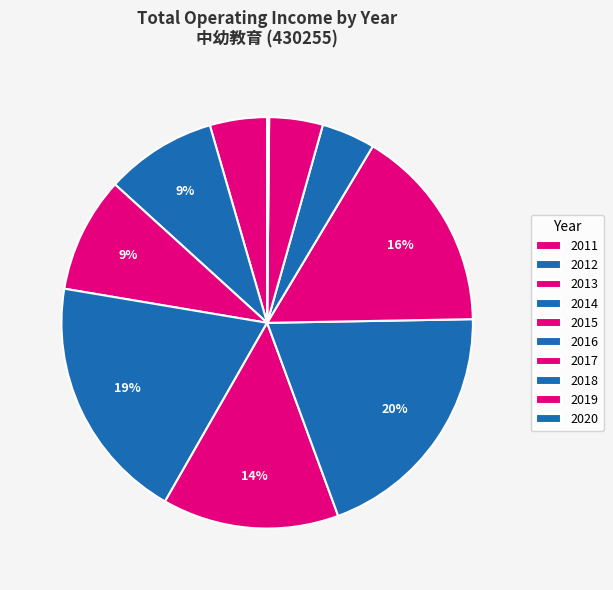

Does any single category account for the majority?

No